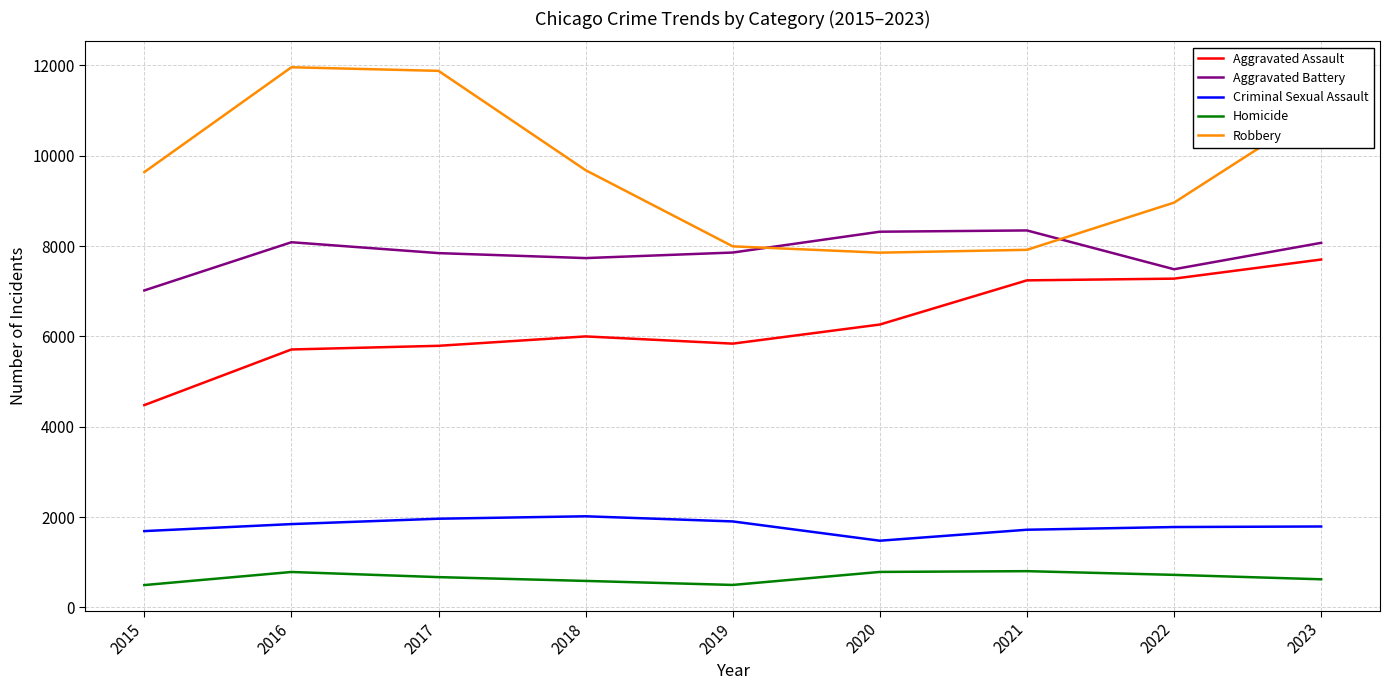

True or false: Aggravated Assault has a value of 3824 at 2021.

False